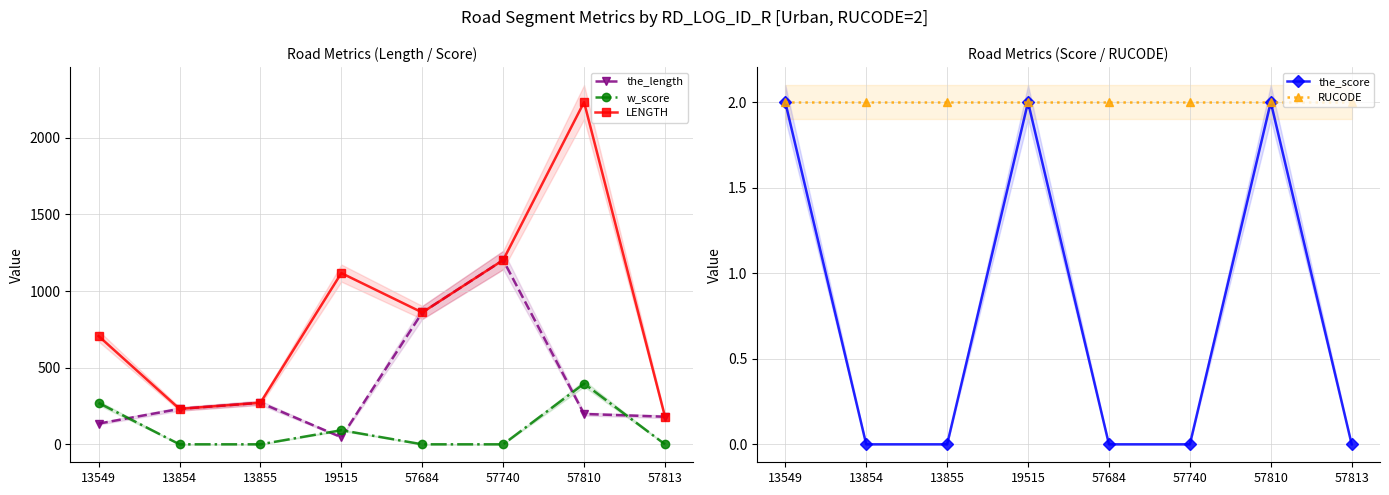

Which series has the largest total across all categories?

LENGTH